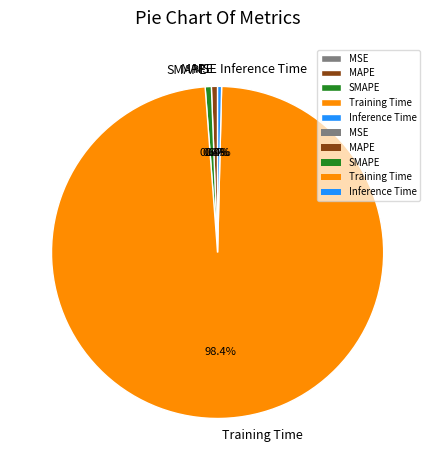

Does any single category account for the majority?

Yes